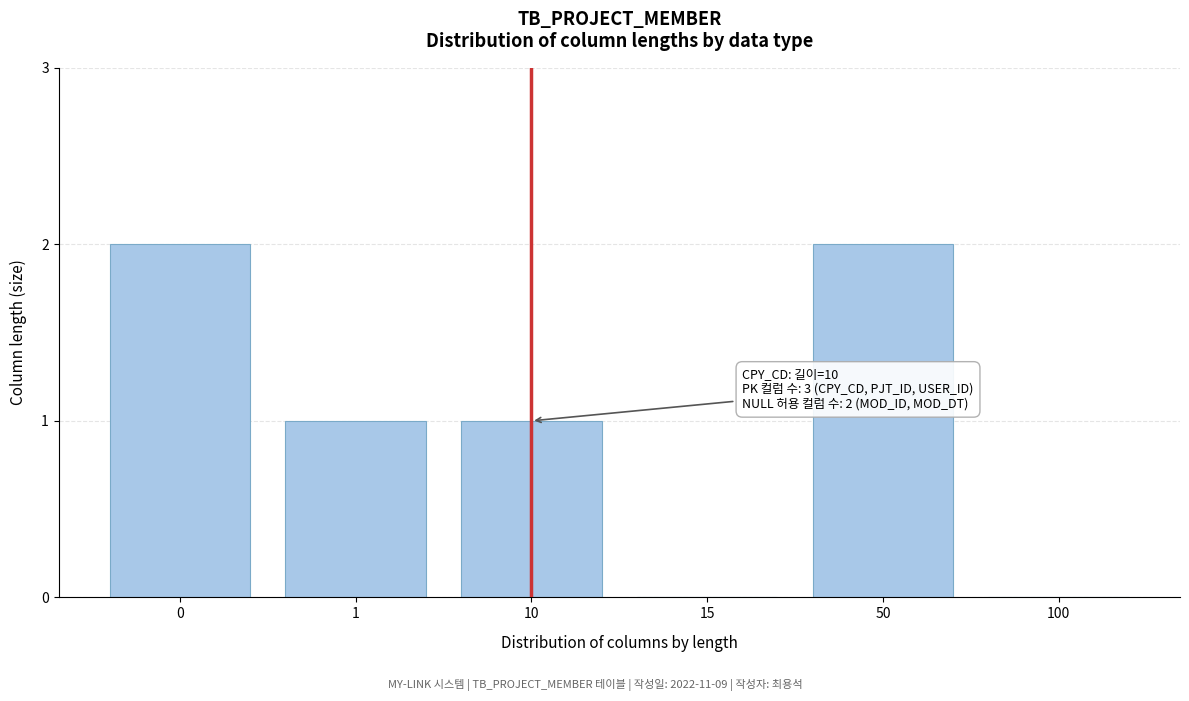

Reading left to right, transcribe all the data shown in this chart.

0=2	1=1	10=1	15=0	50=2	100=0